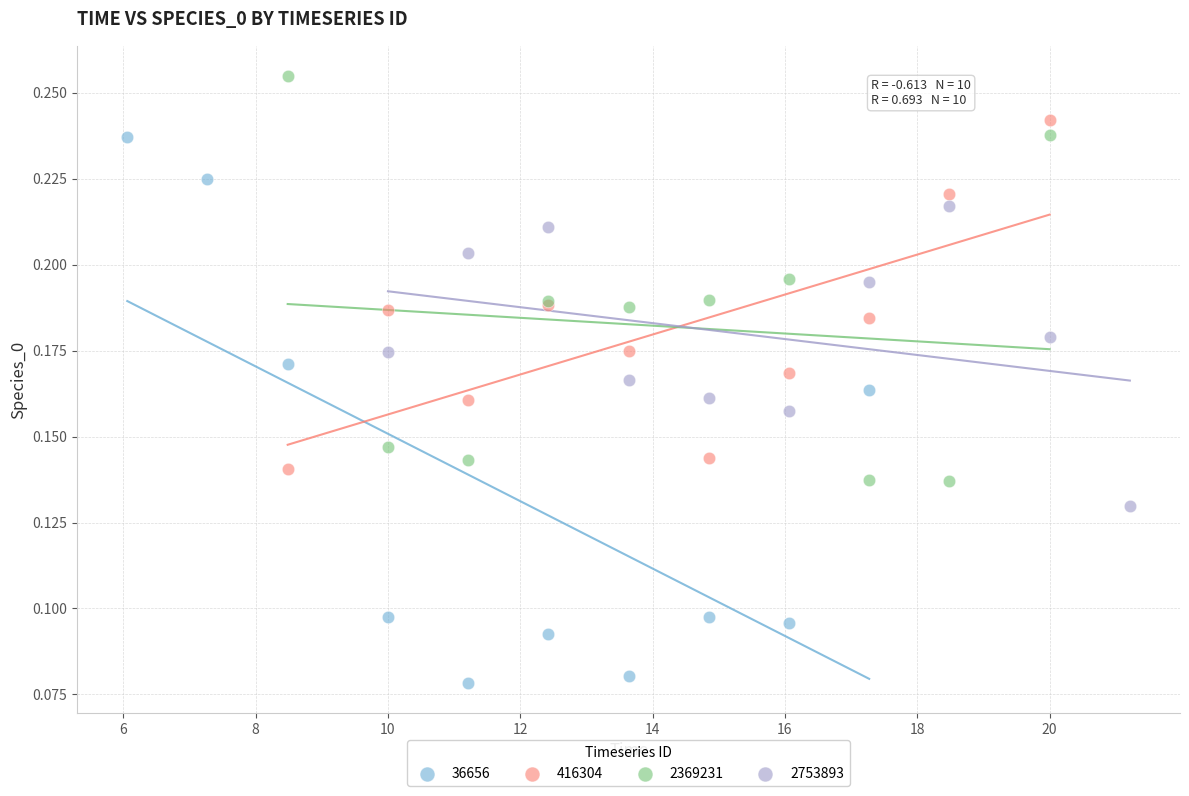

Which series contains the highest Y value?

2369231